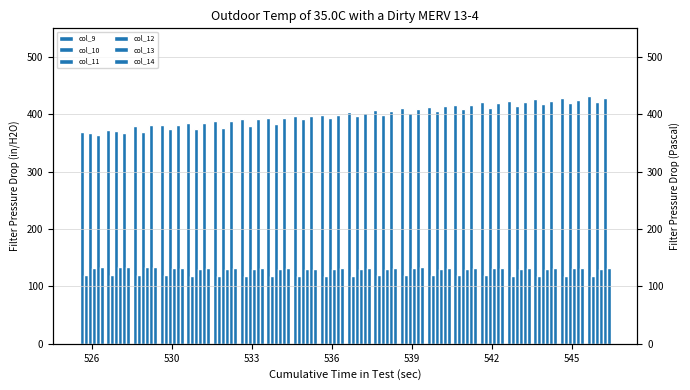

Reading right to left, extract all data points from this chart.

col_9: 431.2	428.4	426.0	422.8	420.7	416.5	413.6	410.3	407.0	403.6	399.6	397.1	394.3	392.1	388.7	385.7	382.0	380.4	373.3	369.4
col_10: 117.6	118.3	118.2	118.6	119.2	119.8	119.6	119.5	119.2	118.6	118.3	118.0	117.4	117.4	117.7	118.3	119.1	119.1	119.7	119.9
col_11: 421.5	419.3	418.5	414.3	411.6	408.8	405.5	403.2	399.3	397.2	394.0	391.8	383.7	380.6	376.4	374.6	374.1	369.2	371.3	367.9
col_12: 131.2	131.3	130.2	131.0	131.5	131.2	131.0	131.6	130.9	130.1	129.9	129.6	130.1	130.1	130.9	131.0	131.9	133.3	133.1	132.4
col_13: 428.6	425.4	423.7	421.8	419.8	415.9	414.4	409.8	405.5	402.9	398.9	396.5	394.1	391.6	389.1	385.4	380.6	381.4	368.1	364.9
col_14: 132.4	132.3	131.5	132.0	132.7	132.9	132.8	133.3	132.5	131.6	131.8	131.1	131.8	131.3	131.8	132.1	132.6	133.9	133.7	133.6